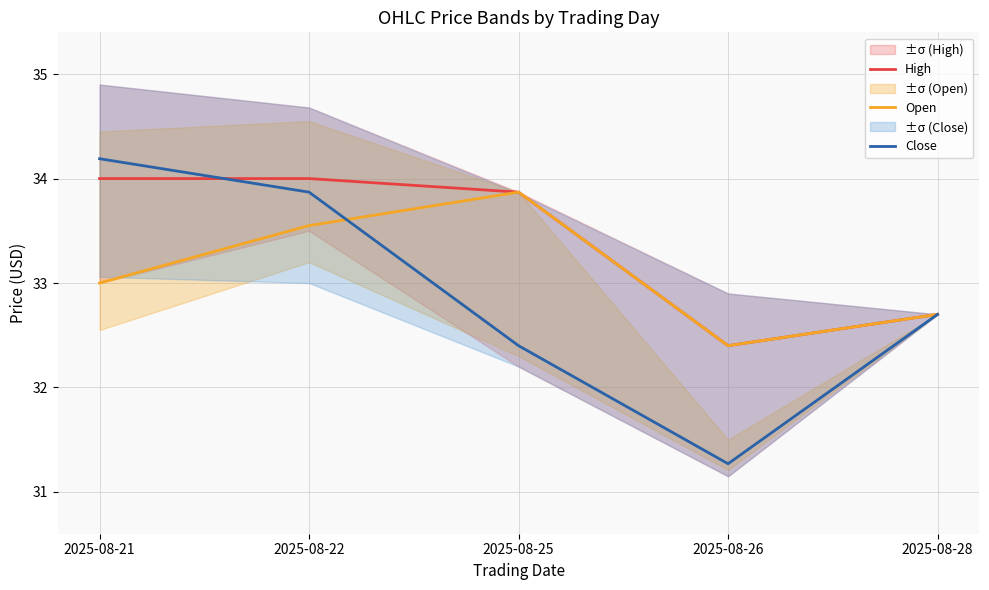

Is the value of High at 2025-08-28 greater than the value of Open at 2025-08-22?

No